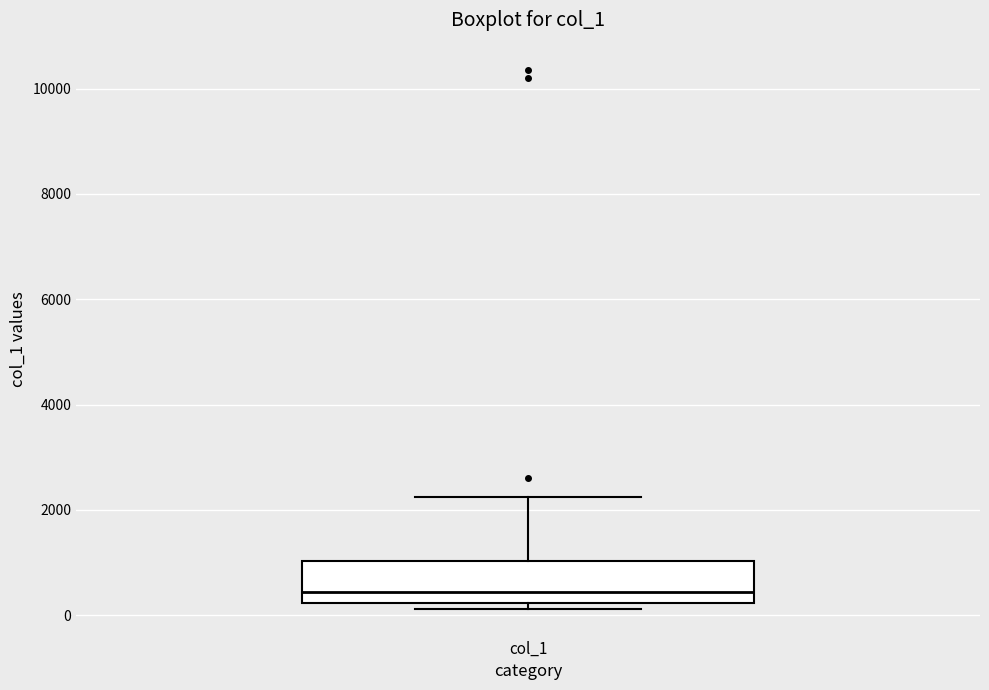

Read this box plot against the y-axis: the position of the median line, the range covered by the box, and the ends of both whiskers. The values are not printed on the chart, so give them approximately, as read against the axis.

median 400, box 200 to 1000, whiskers 200 (just below the box's lower edge) to 2200